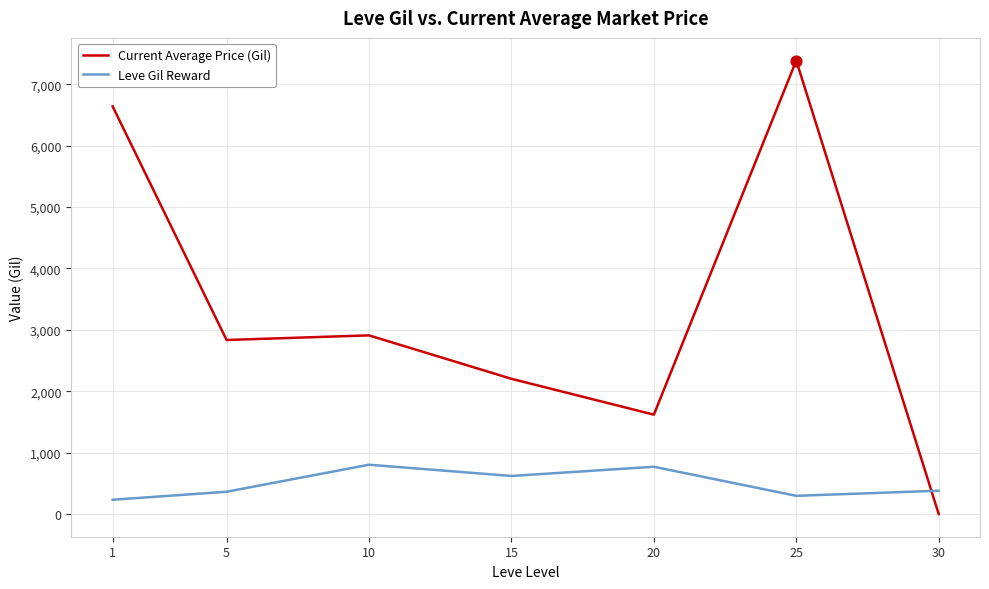

Is the value of Current Average Price (Gil) at 30 greater than the value of Leve Gil Reward at 15?

No